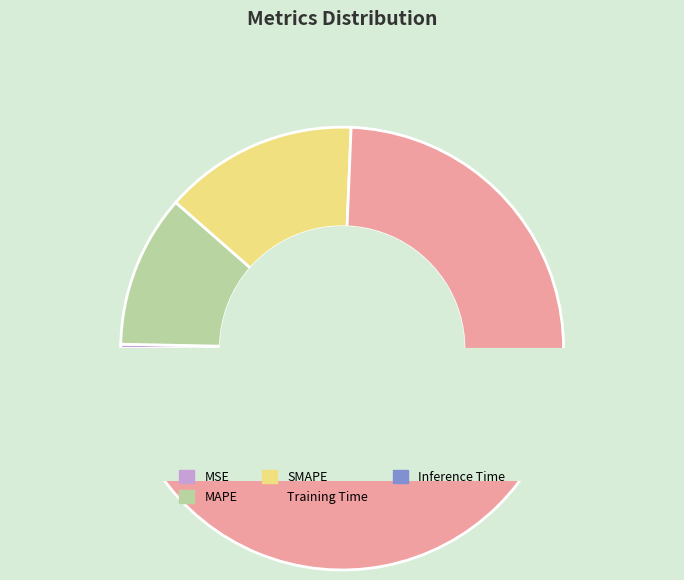

To the nearest percent, what percentage of the pie is SMAPE?

14%